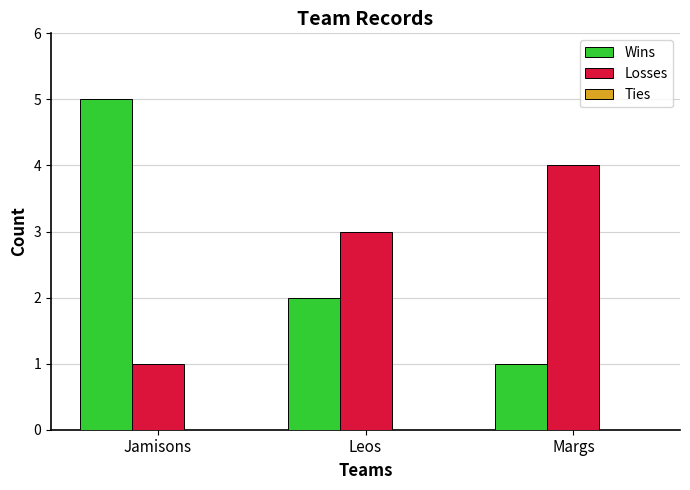

At which label does Losses reach its minimum?

Jamisons